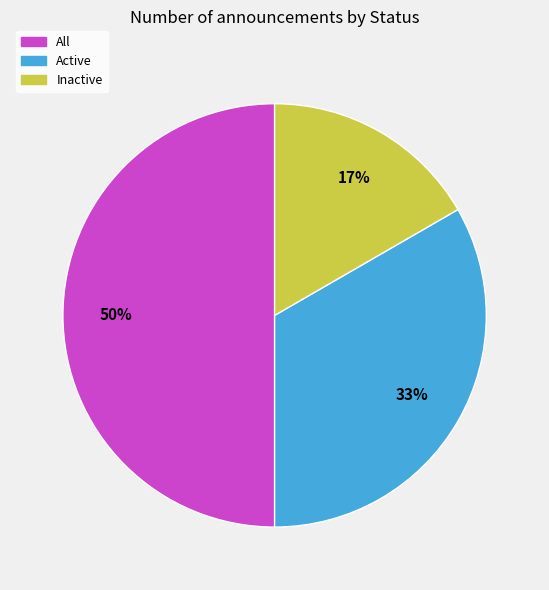

How many slices are in this pie chart?

3